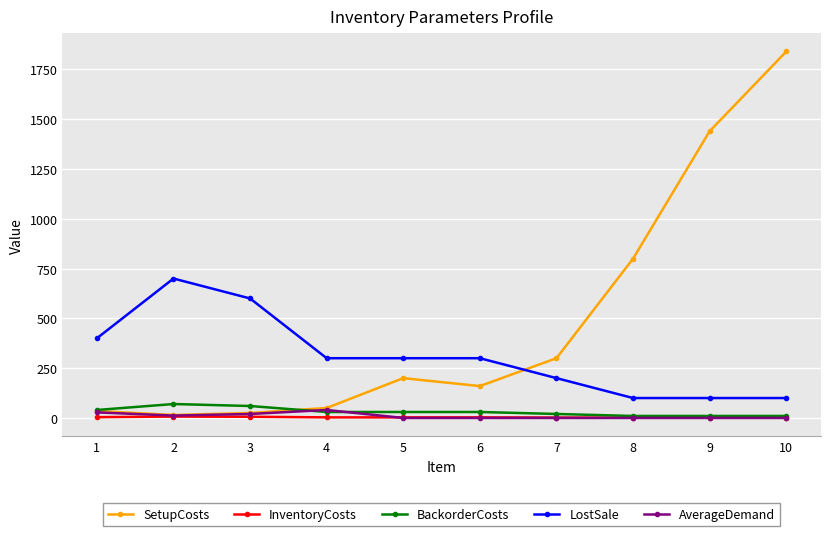

At how many categories does at least one series exceed 1462?

1